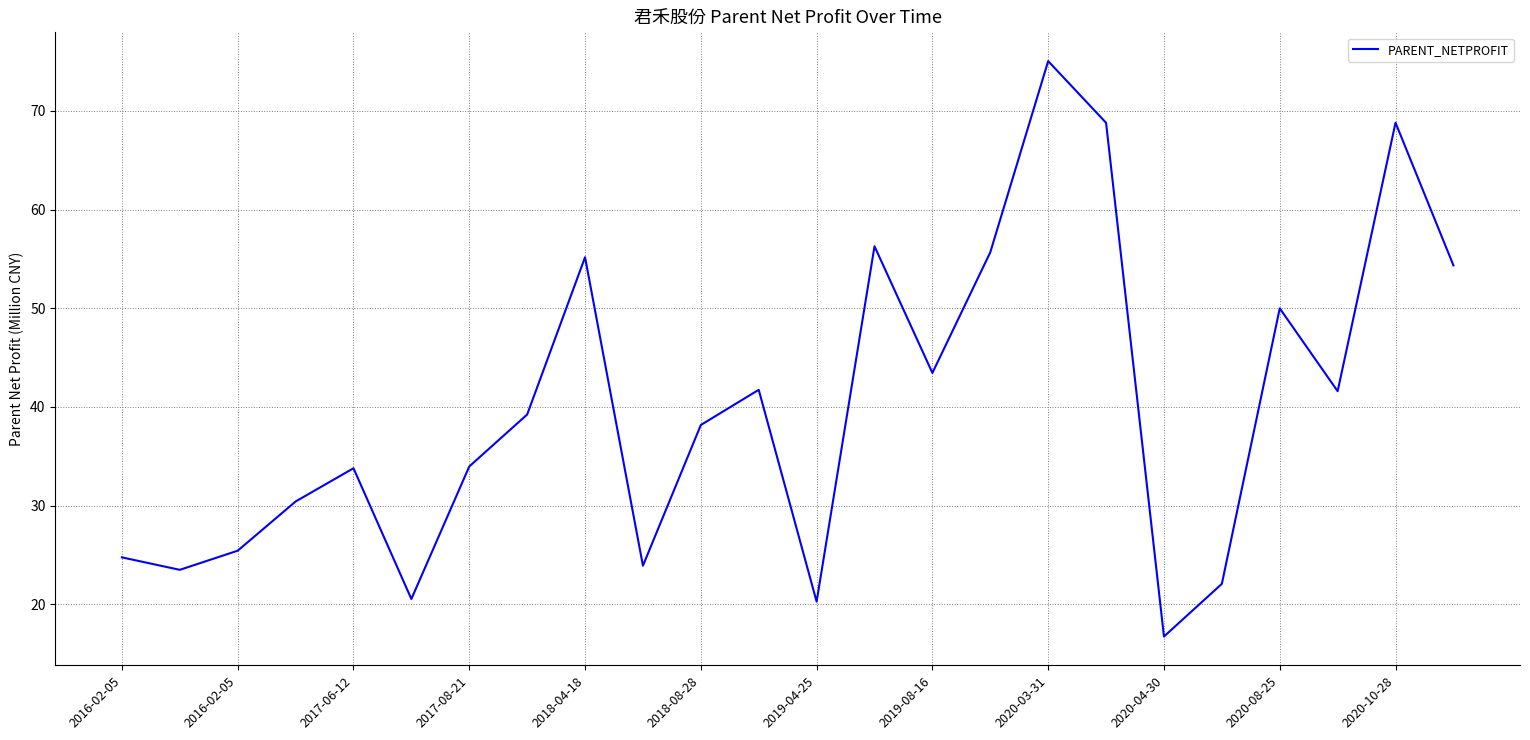

What is the difference between the second highest and minimum values?

52.1